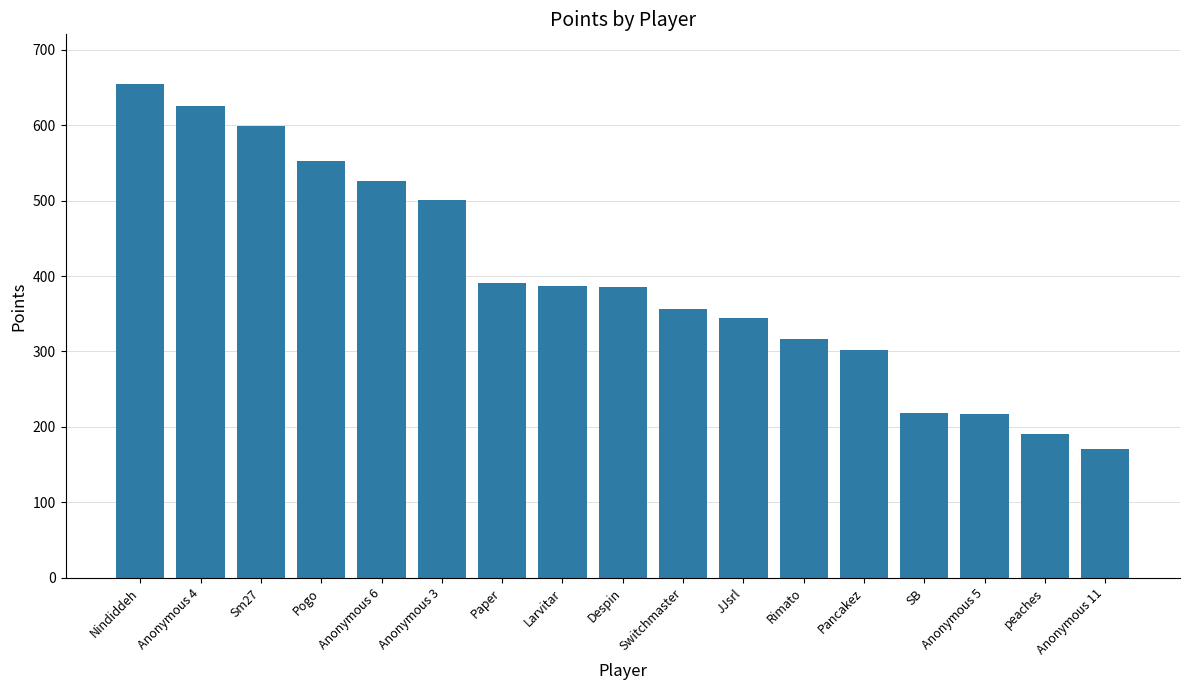

The value at Paper is 240. True or false?

False